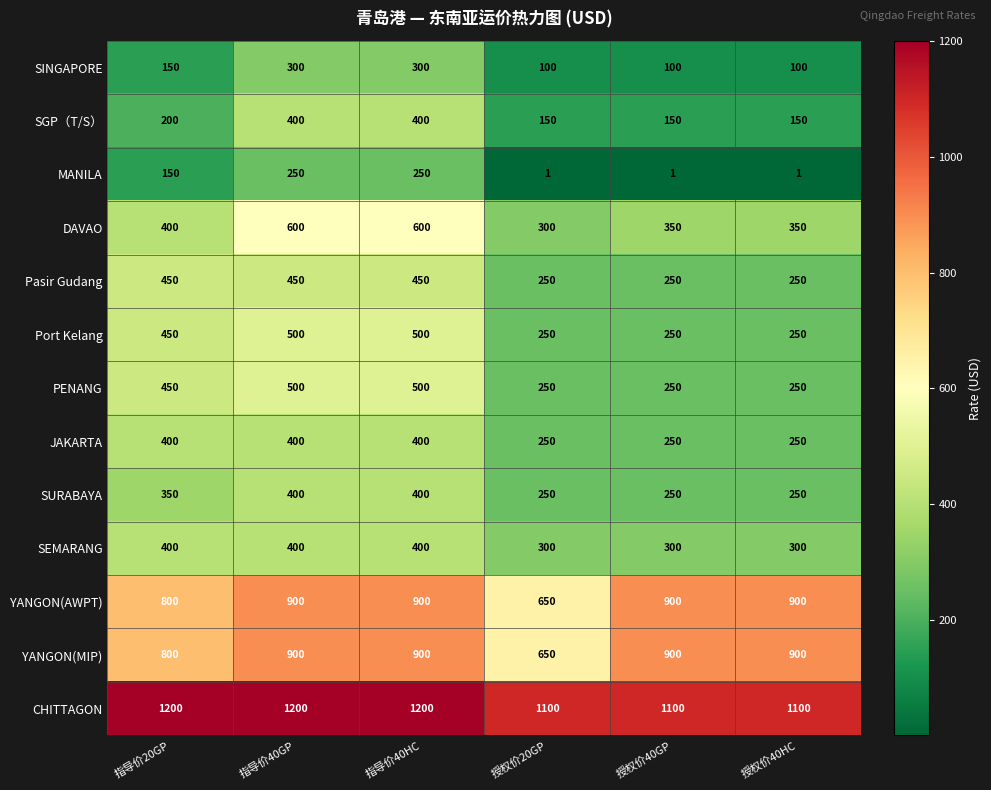

How many data points does each series have?

6